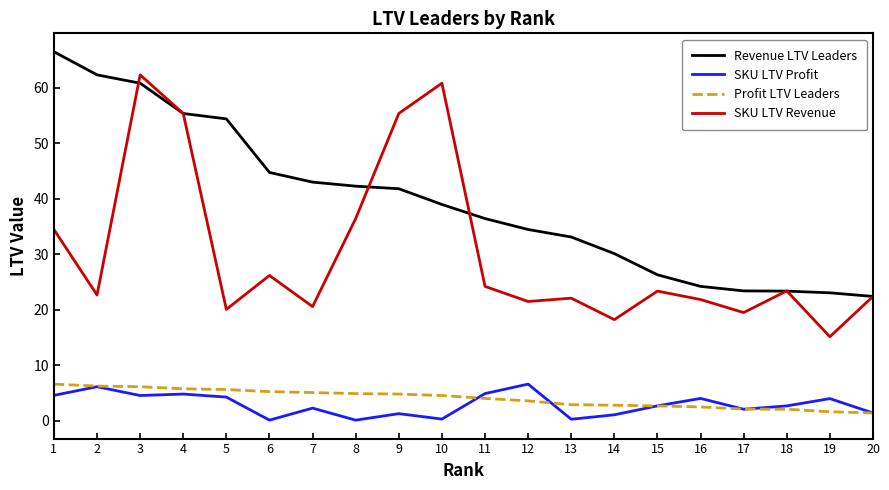

True or false: SKU LTV Revenue and SKU LTV Profit cross at least once.

False